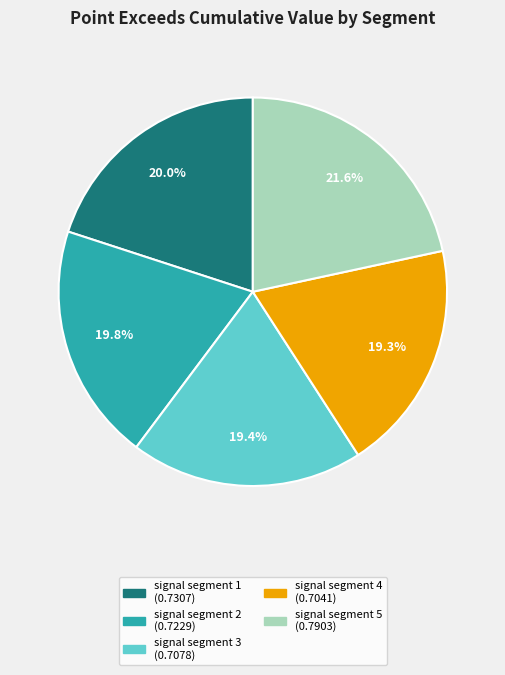

Is the sum of signal segment 2 and signal segment 4 greater than half?

No